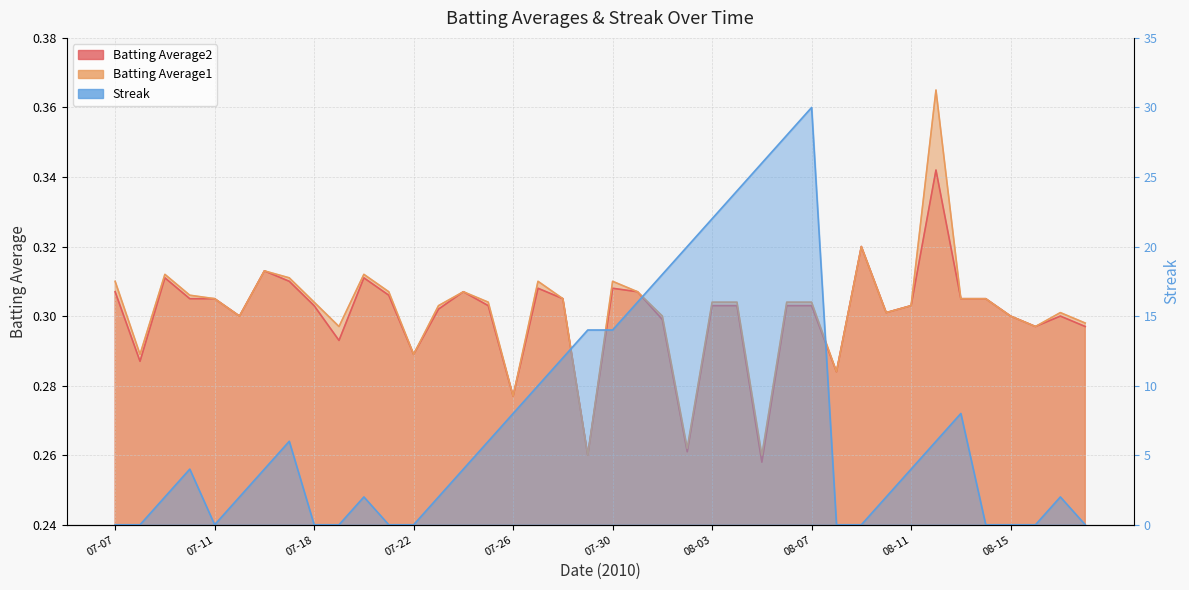

At which category does Streak reach its first local peak?

07-10